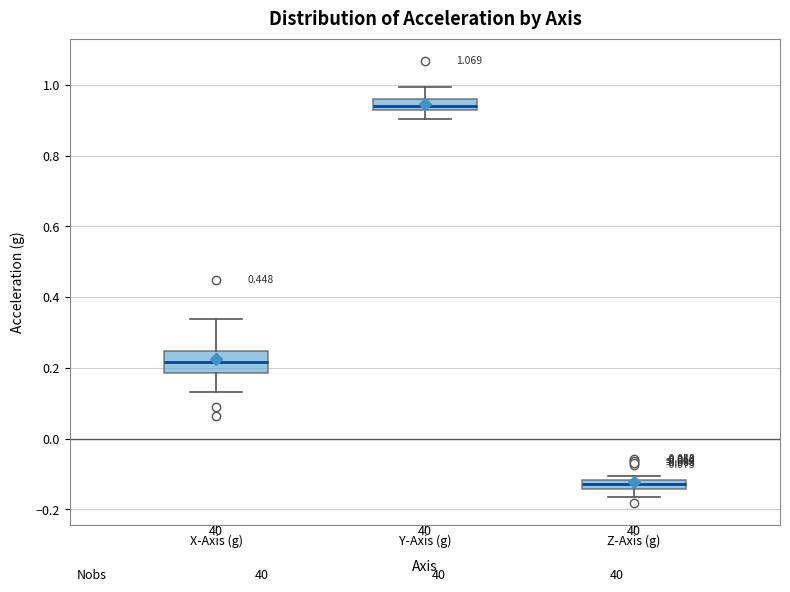

Which box is the tallest, from its lower edge to its upper edge?

X-Axis (g)